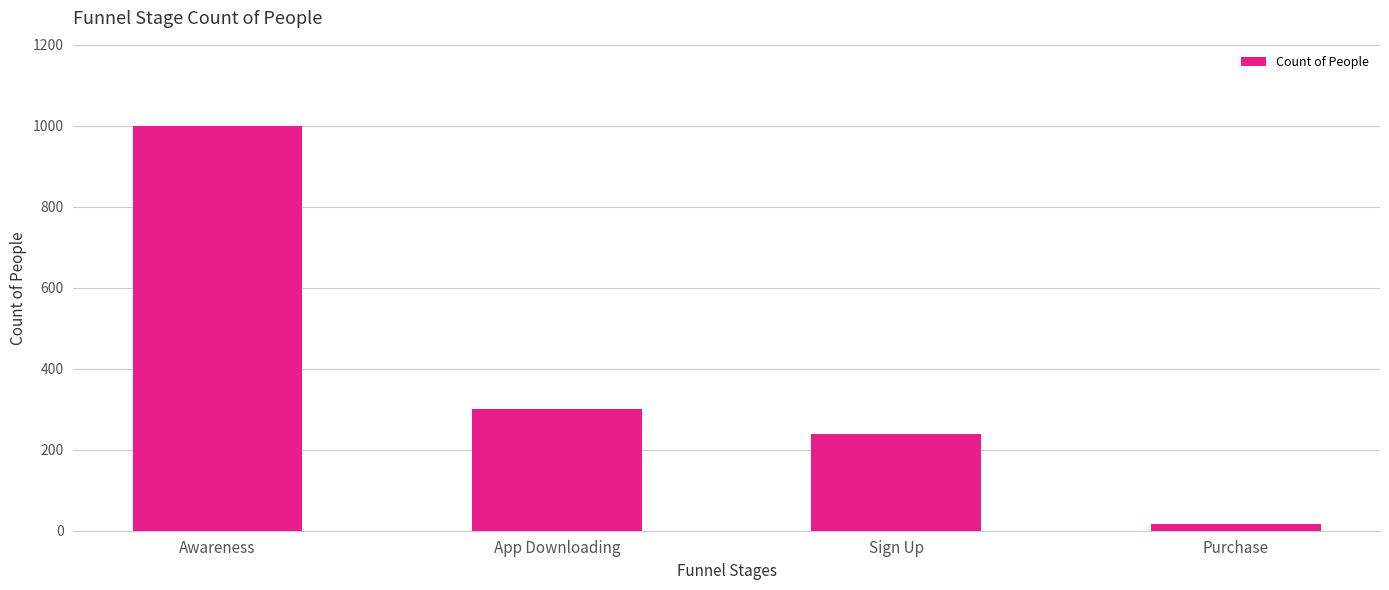

Which label corresponds to the largest value in the chart?

Awareness